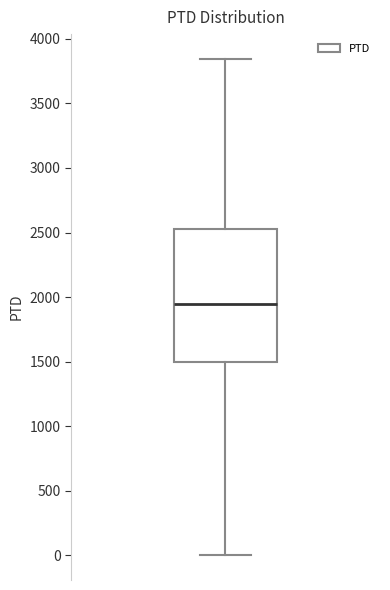

Where does the upper whisker of the box end on the y-axis? The values are not printed on the chart, so give them approximately, as read against the axis.

3850